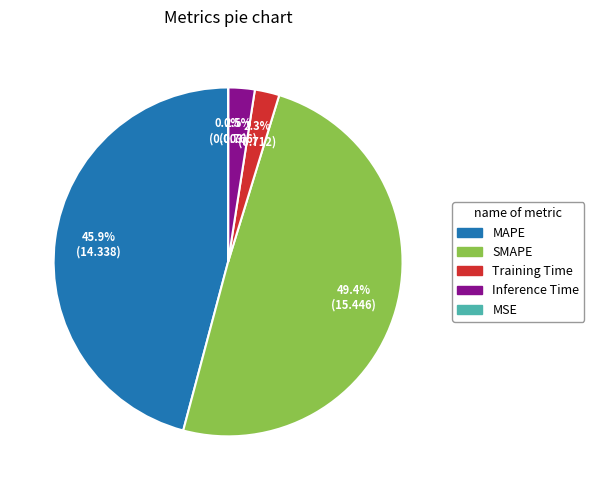

Which category has the biggest portion of the pie?

SMAPE